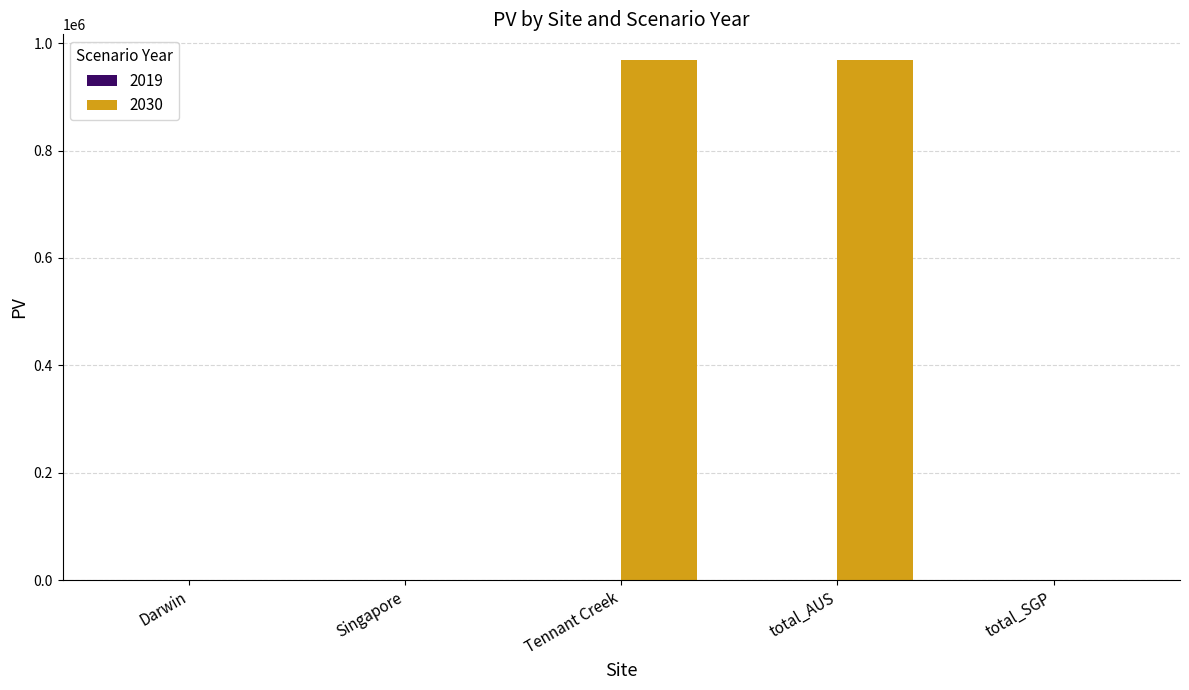

The chart shows a value of 967987.8 at Tennant Creek. True or false?

True